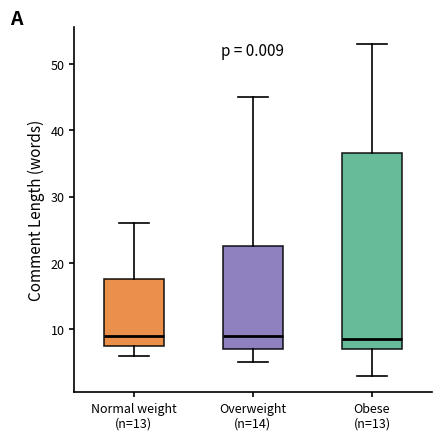

Reading left to right, transcribe this box plot: for each box, give where its median line is, the range the box spans, and where its two whiskers end, as read against the y-axis. The values are not printed on the chart, so give them approximately, as read against the axis.

Normal weight (n=13): median 9, box 8 to 18, whiskers 6 to 26
Overweight (n=14): median 9, box 7 to 23, whiskers 5 to 45
Obese (n=13): median 9, box 7 to 37, whiskers 3 to 53